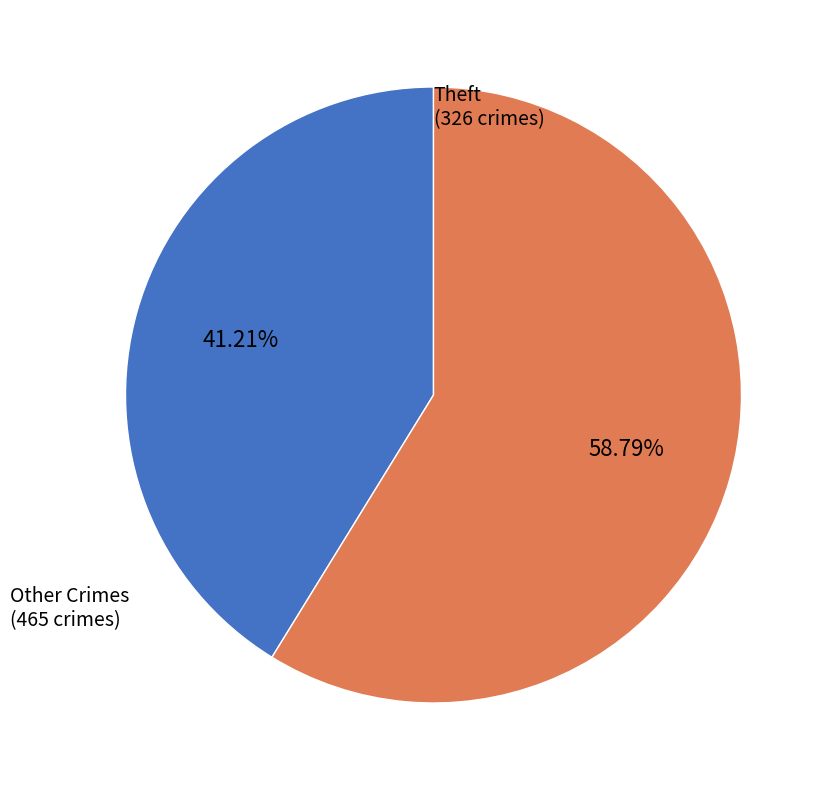

What is the largest slice in the pie chart?

Other Crimes